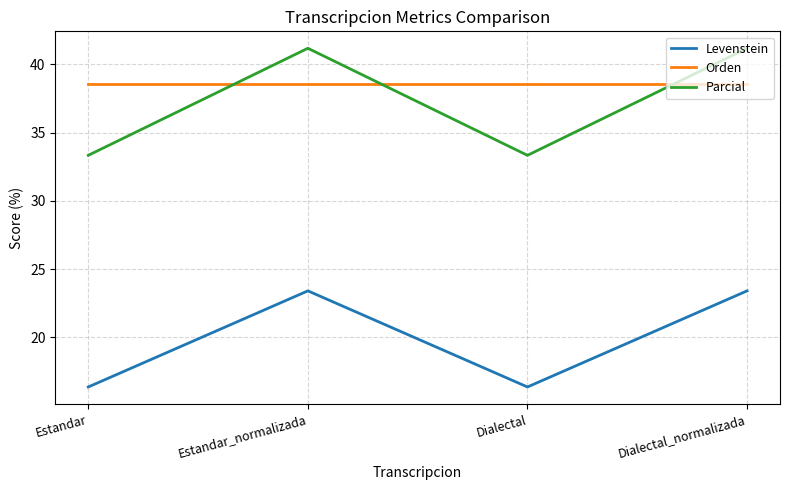

The value of Levenstein at Dialectal_normalizada is 14.4. True or false?

False